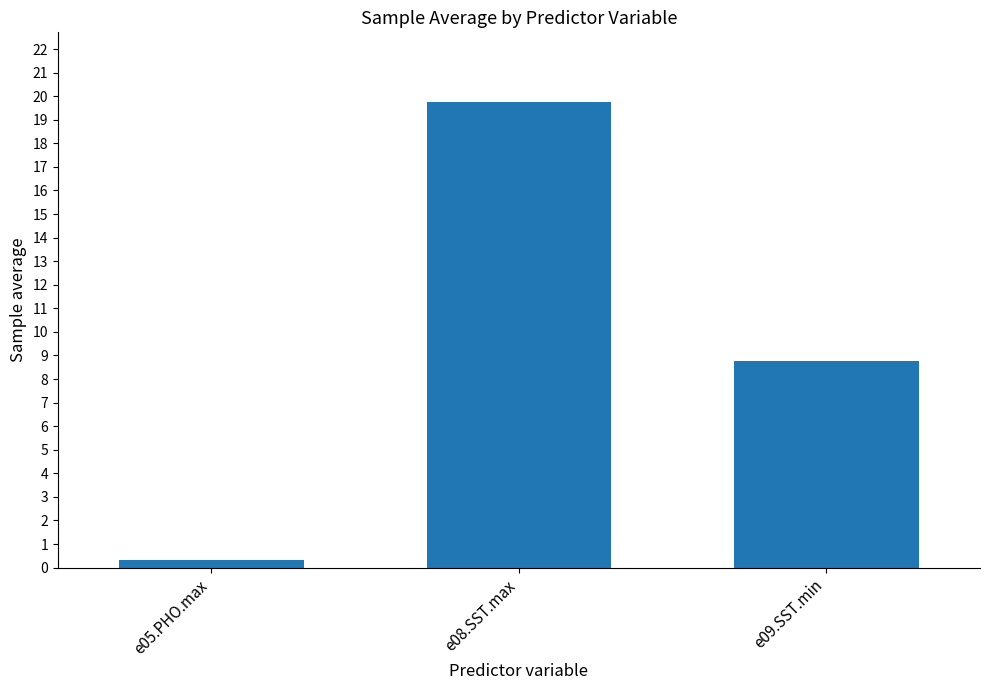

What is the minimum value shown in the chart?

0.3